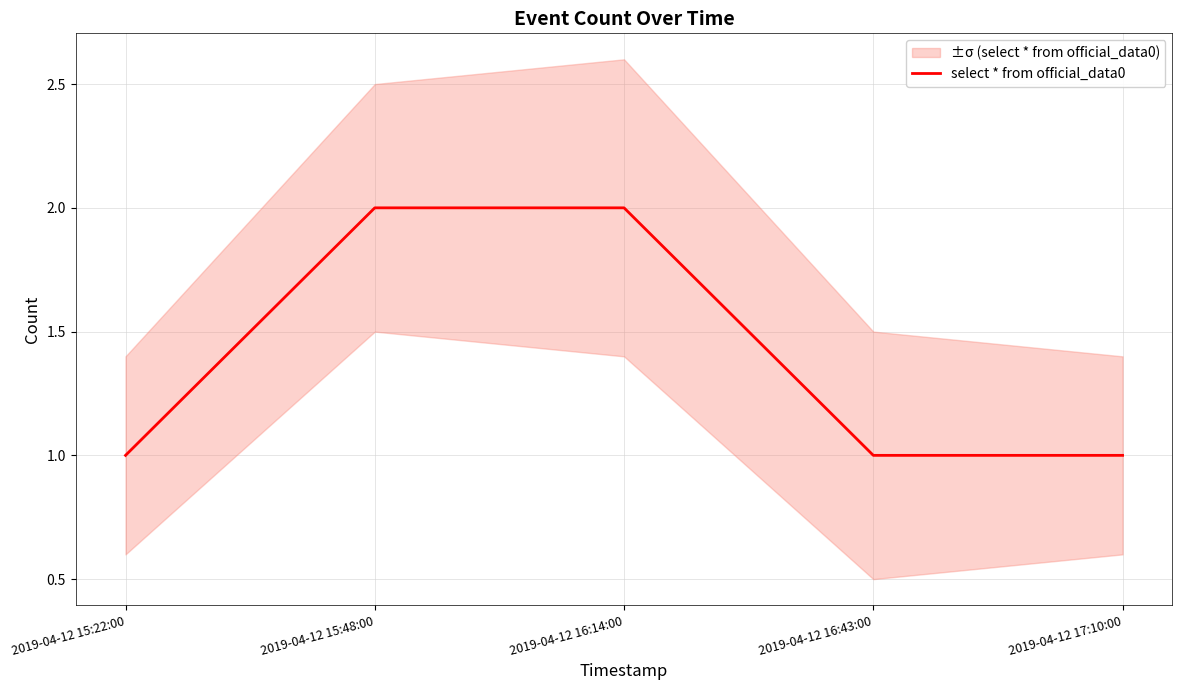

What is the label of the 3rd point from the left?

2019-04-12 16:14:00